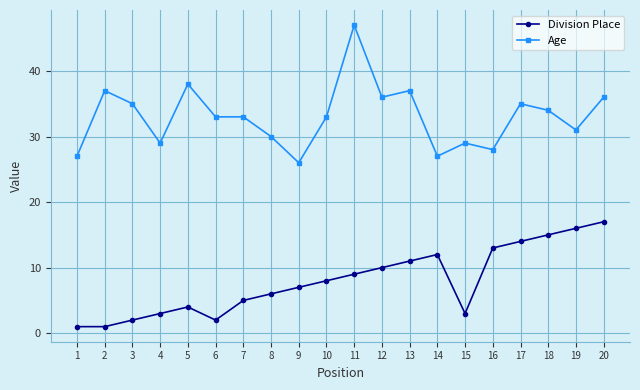

What is the maximum value shown in the chart?

47